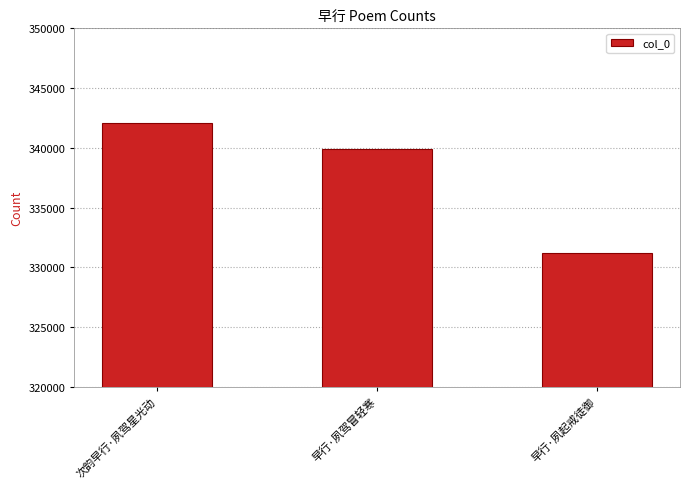

Rank the categories by value from highest to lowest.

次韵早行·夙驾星光动, 早行·夙驾冒轻寒, 早行·夙起戒徒御